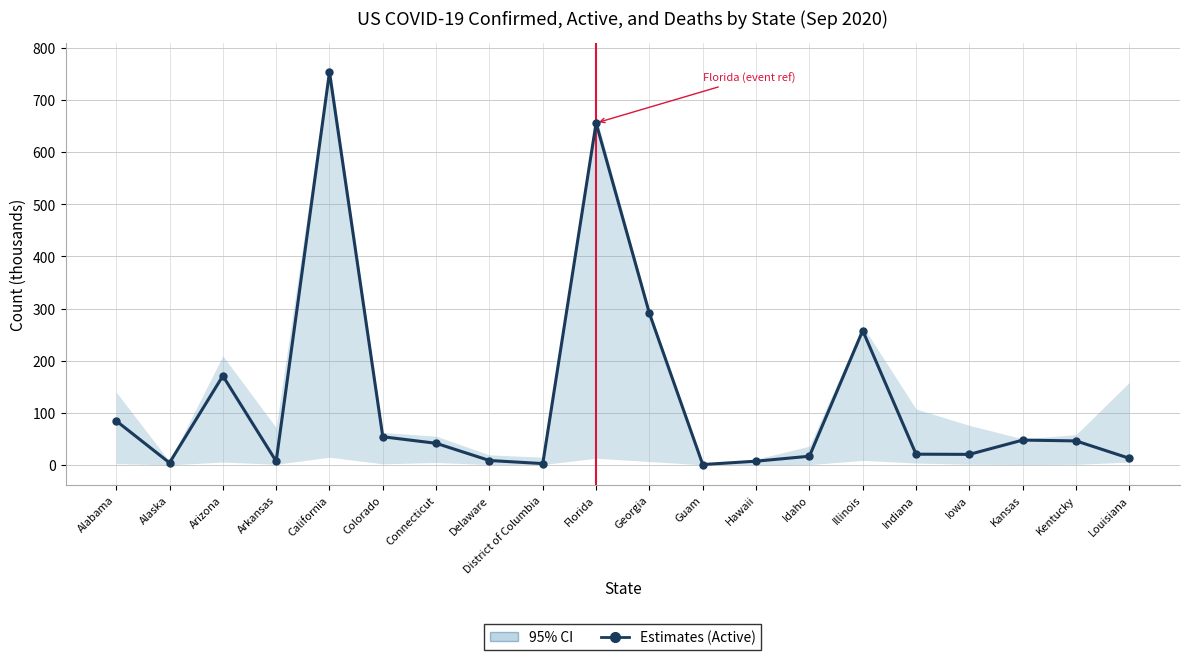

At which category does the chart reach its minimum across all series?

Guam